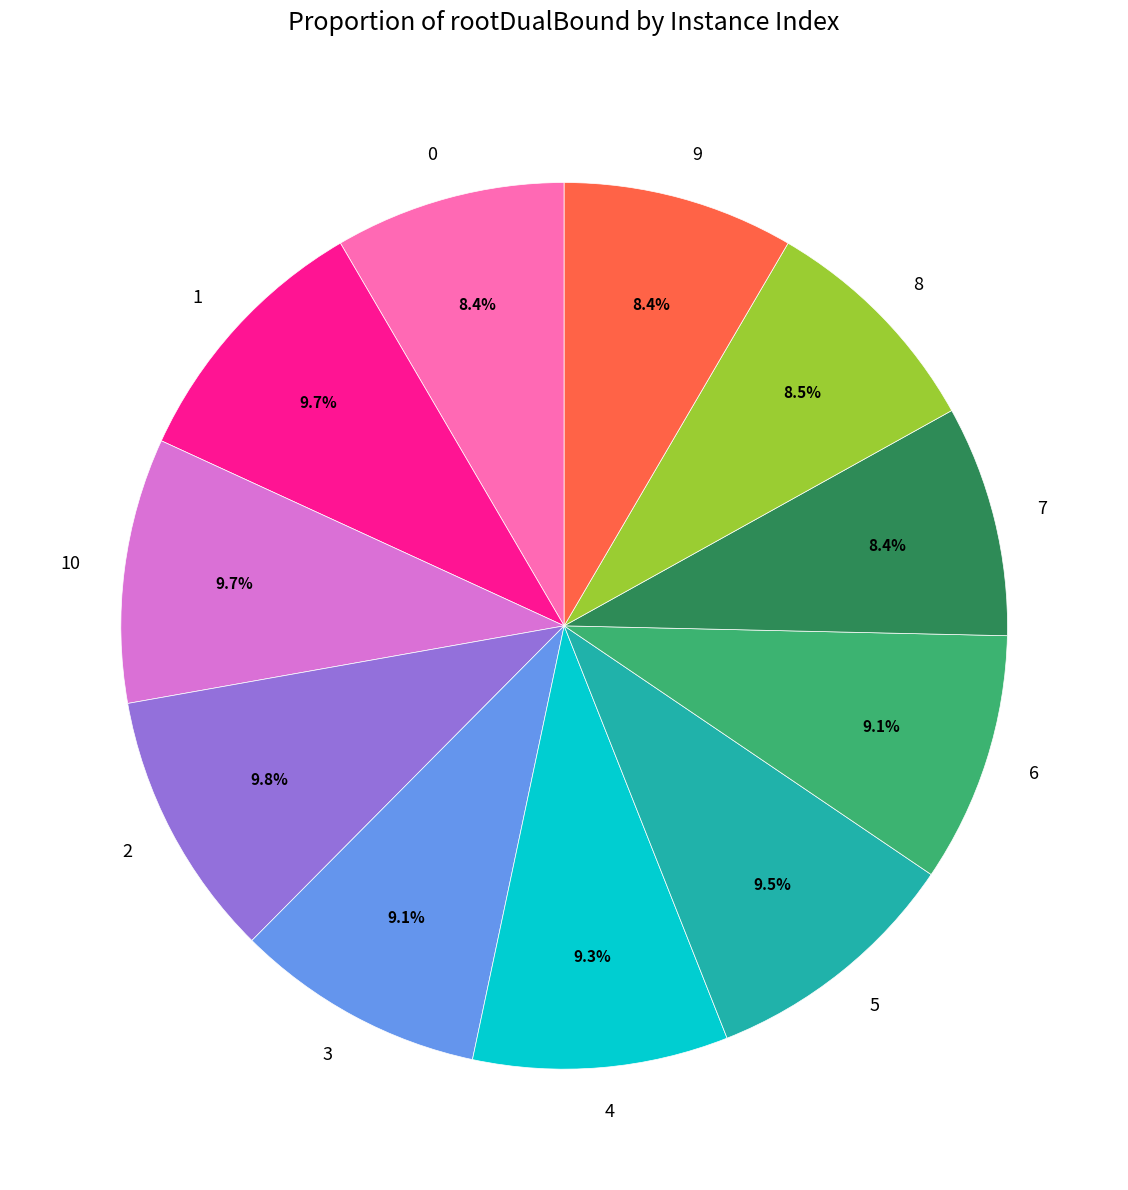

How many slices are in this pie chart?

11